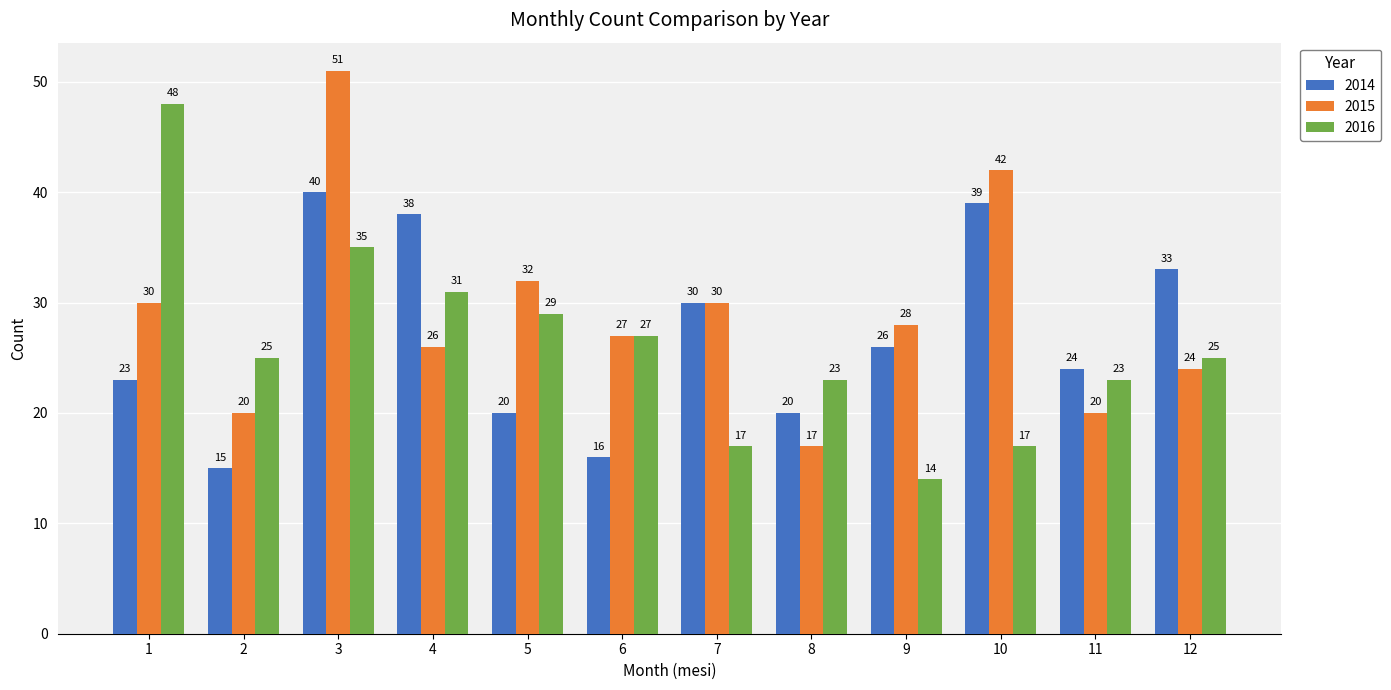

Which series changed the most between 10 and 12?

2015